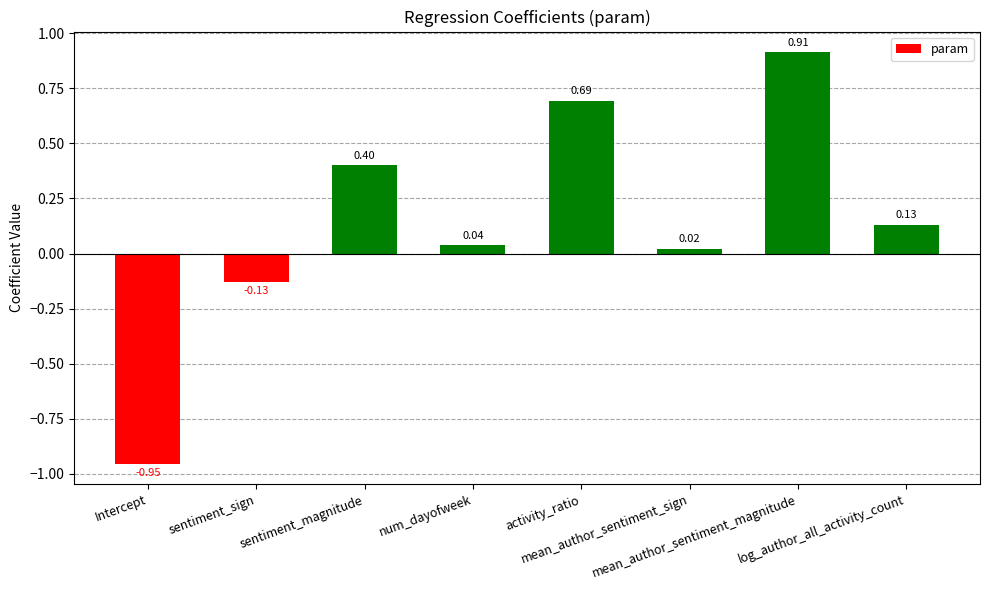

What is the difference between the maximum and second lowest values?

1.0